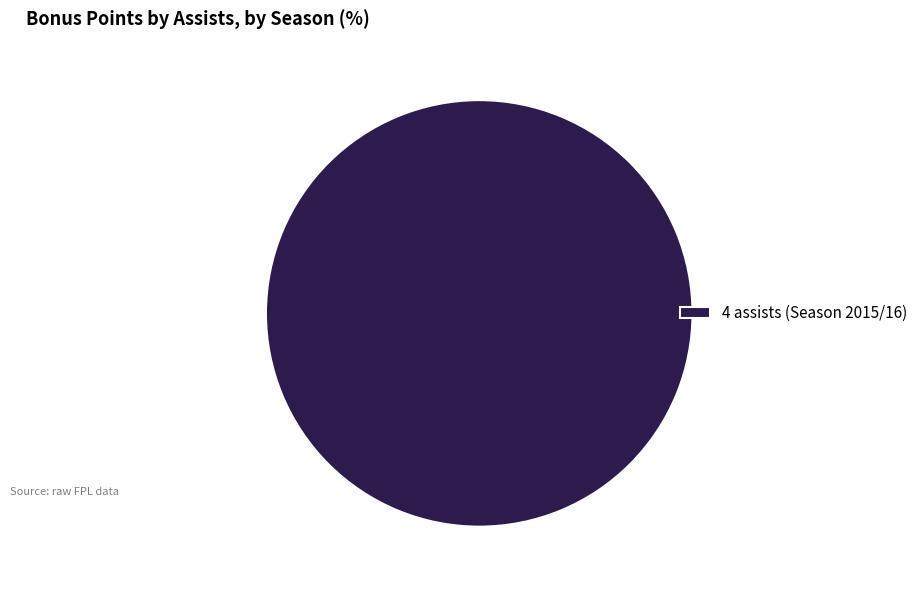

Rank the categories by value from highest to lowest.

4 assists (Season 2015/16)